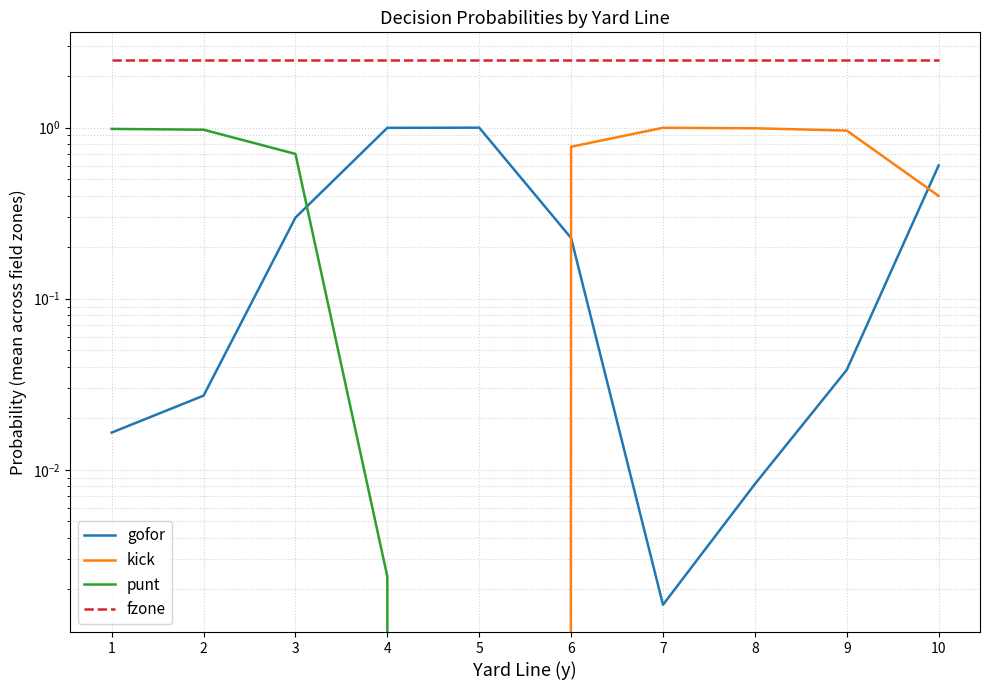

What is the sum of all kick values?

4.1